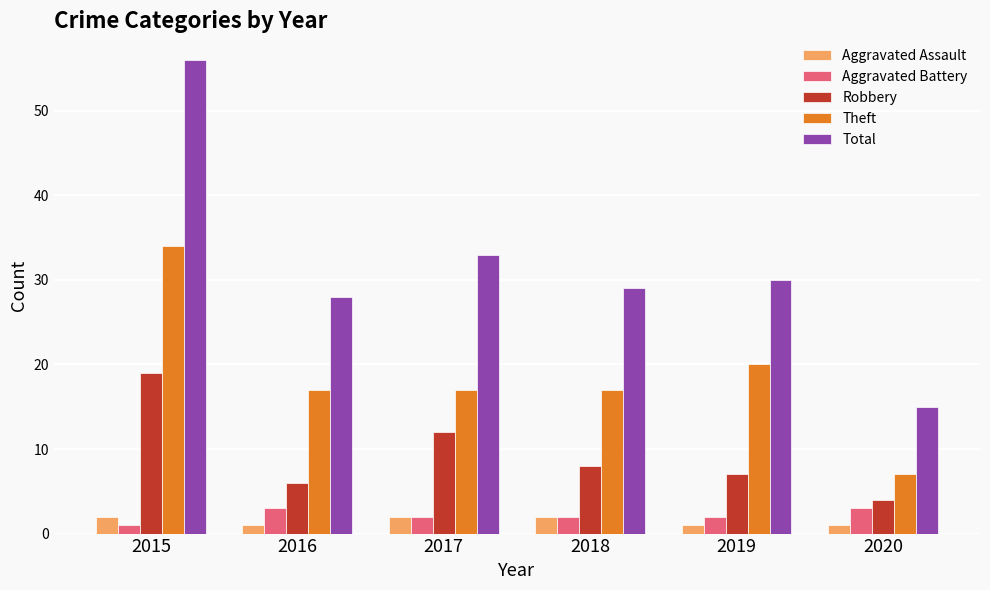

What is the sum of all Aggravated Assault values?

9